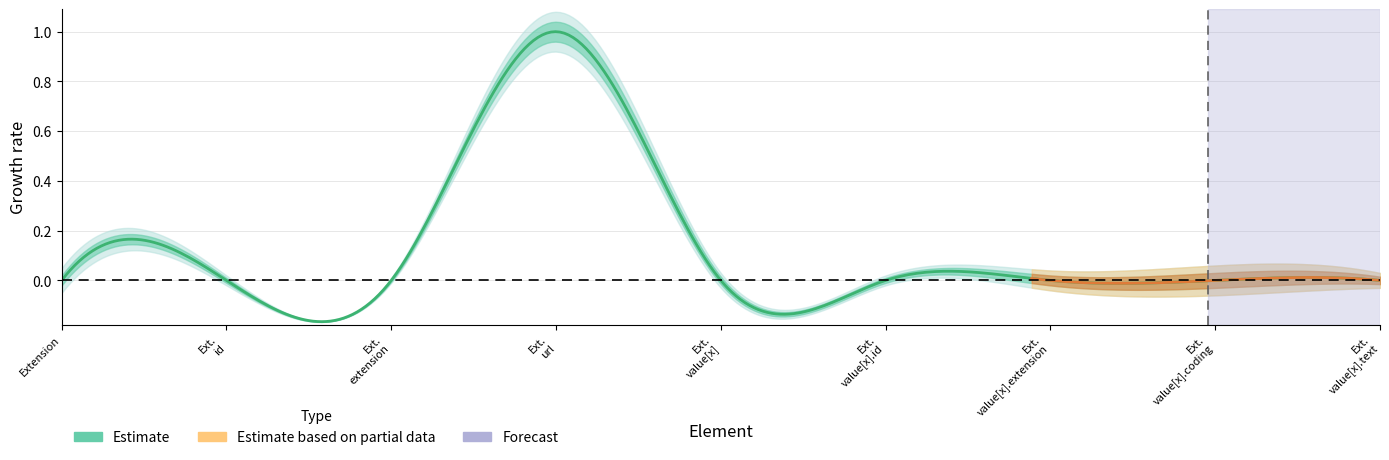

Does the chart have visible grid lines?

Yes